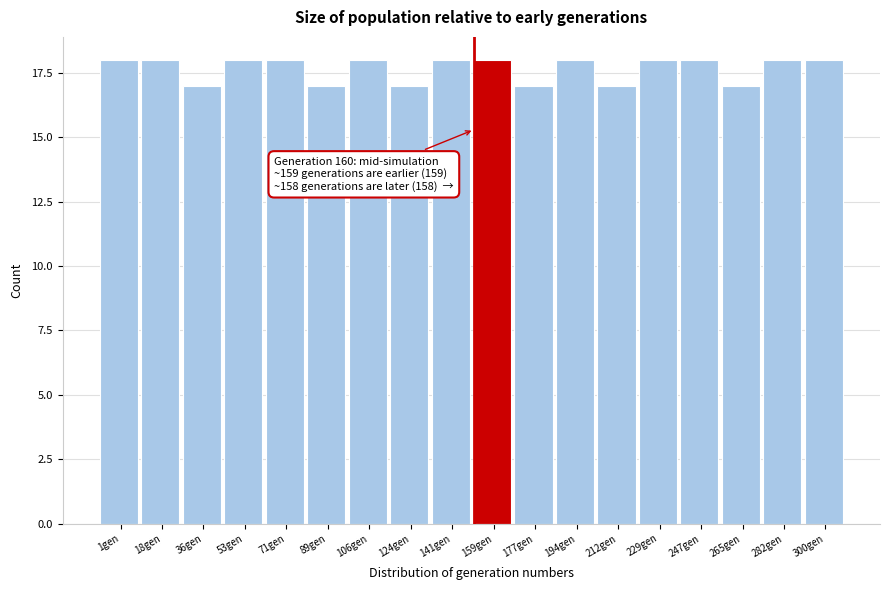

Reading right to left, transcribe all the data shown in this chart.

300gen=18	282gen=18	265gen=17	247gen=18	229gen=18	212gen=17	194gen=18	177gen=17	159gen=18	141gen=18	124gen=17	106gen=18	89gen=17	71gen=18	53gen=18	36gen=17	18gen=18	1gen=18